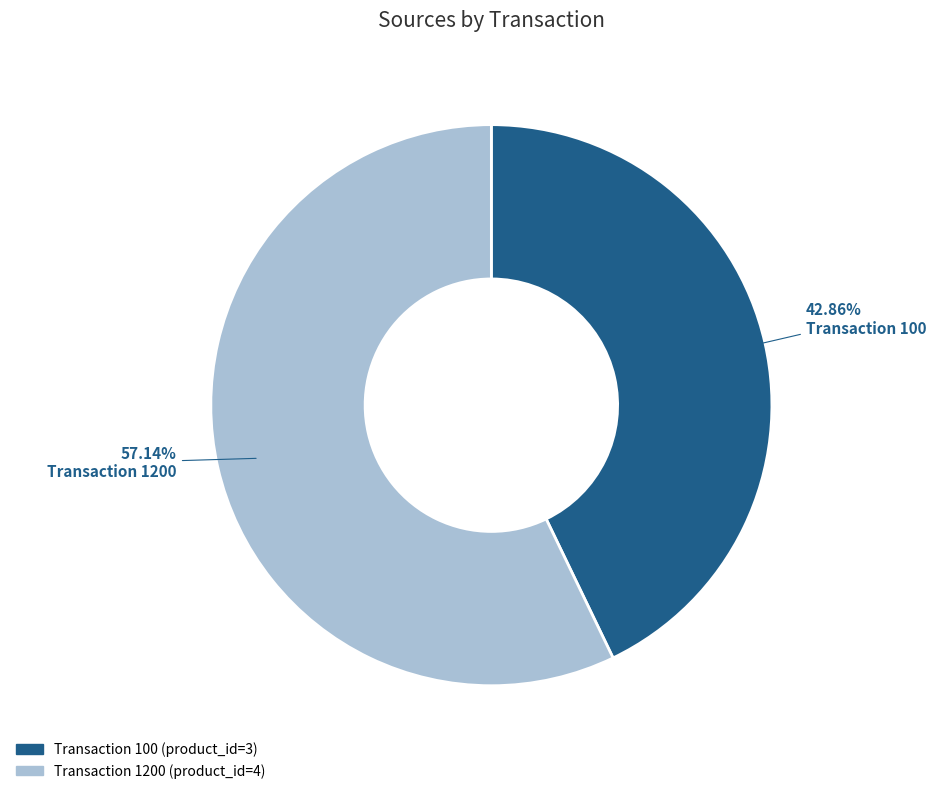

Is there a majority slice in this chart?

Yes